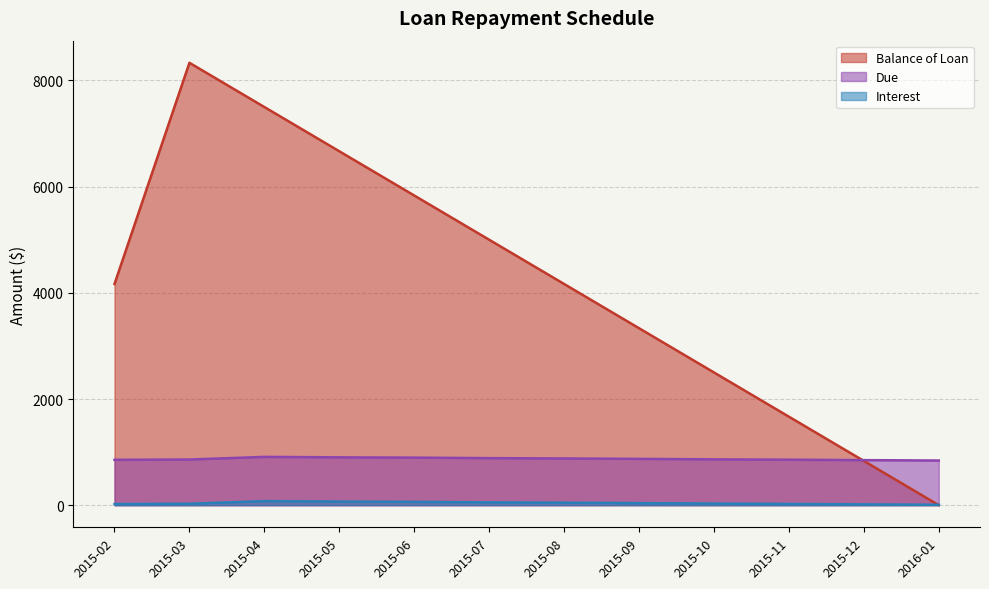

What are all the series names shown in the legend?

Balance of Loan, Due, Interest